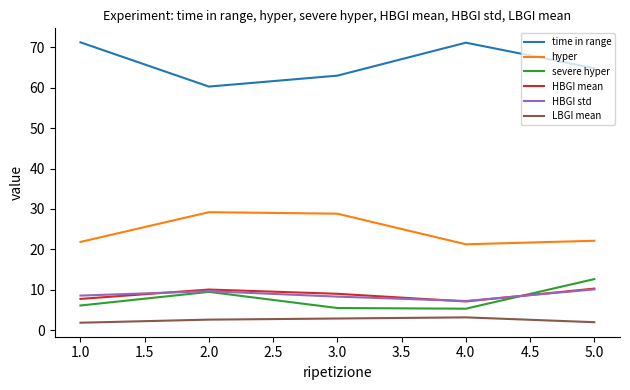

The value of hyper at 2.0 is 10.5. True or false?

False